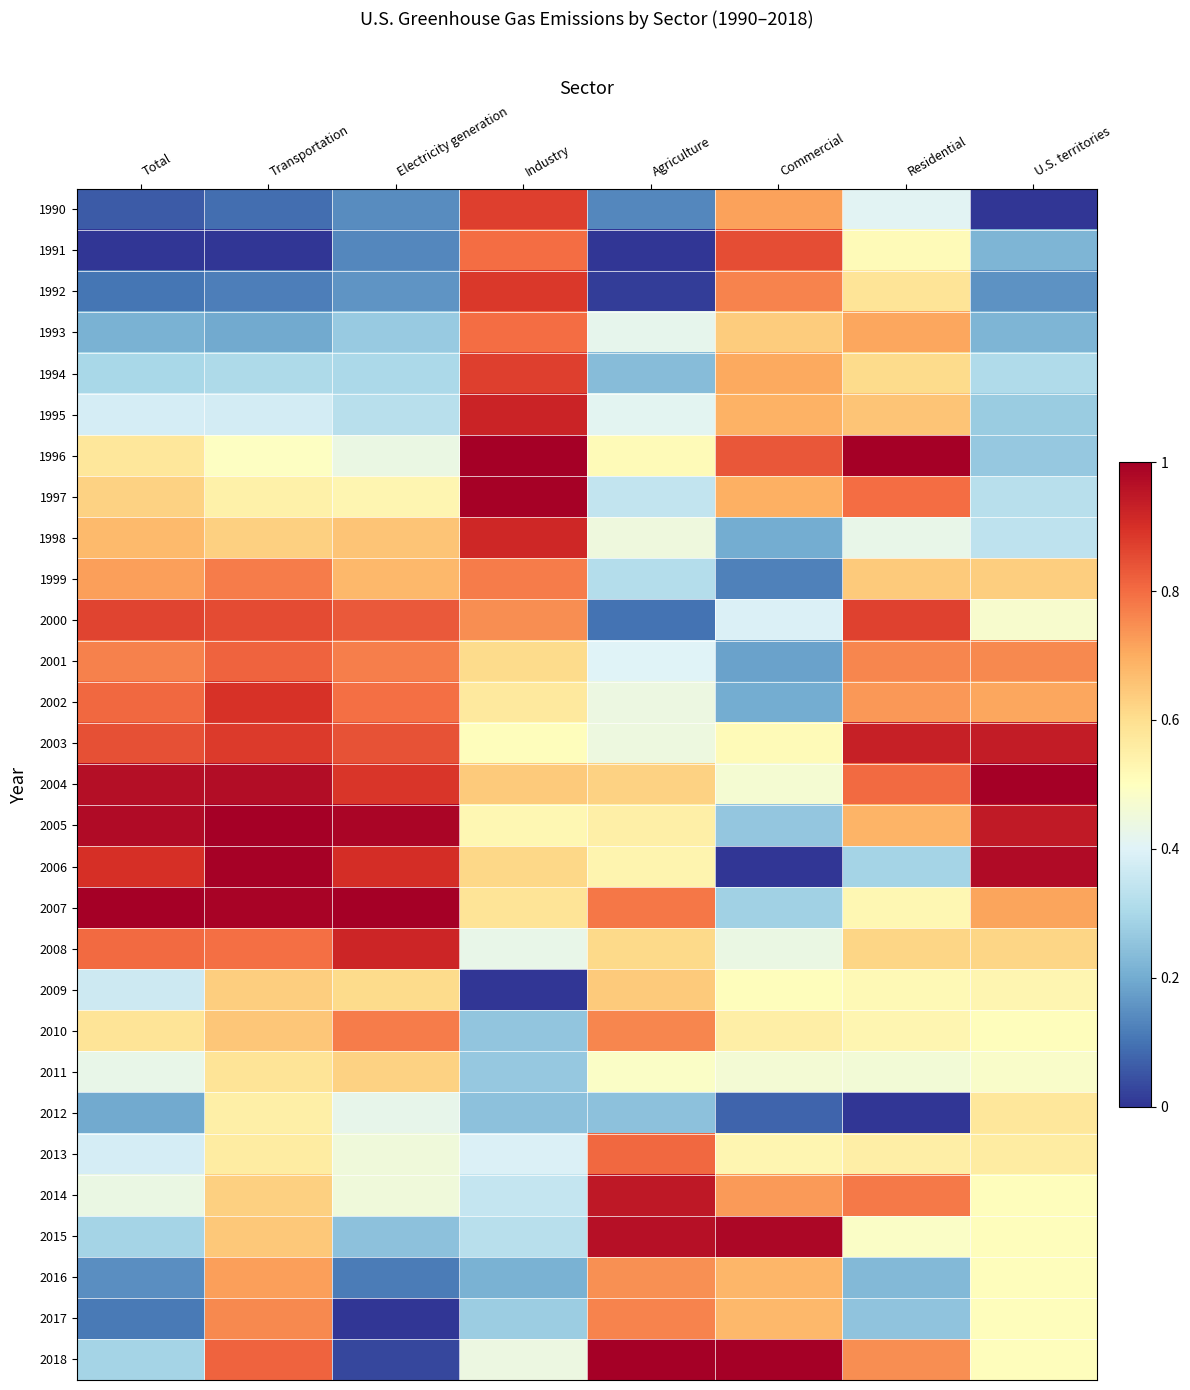

Reading right to left, extract all data points from this chart.

1990: U.S. territories=0.0	Residential=0.4	Commercial=0.7	Agriculture=0.1	Industry=0.9	Electricity generation=0.1	Transportation=0.1	Total=0.1
1991: U.S. territories=0.2	Residential=0.5	Commercial=0.9	Agriculture=0.0	Industry=0.8	Electricity generation=0.1	Transportation=0.0	Total=0.0
1992: U.S. territories=0.2	Residential=0.6	Commercial=0.8	Agriculture=0.0	Industry=0.9	Electricity generation=0.2	Transportation=0.1	Total=0.1
1993: U.S. territories=0.2	Residential=0.7	Commercial=0.6	Agriculture=0.4	Industry=0.8	Electricity generation=0.3	Transportation=0.2	Total=0.2
1994: U.S. territories=0.3	Residential=0.6	Commercial=0.7	Agriculture=0.2	Industry=0.9	Electricity generation=0.3	Transportation=0.3	Total=0.3
1995: U.S. territories=0.3	Residential=0.7	Commercial=0.7	Agriculture=0.4	Industry=0.9	Electricity generation=0.3	Transportation=0.4	Total=0.4
1996: U.S. territories=0.3	Residential=1.0	Commercial=0.8	Agriculture=0.5	Industry=1.0	Electricity generation=0.4	Transportation=0.5	Total=0.6
1997: U.S. territories=0.3	Residential=0.8	Commercial=0.7	Agriculture=0.3	Industry=1.0	Electricity generation=0.5	Transportation=0.5	Total=0.6
1998: U.S. territories=0.3	Residential=0.4	Commercial=0.2	Agriculture=0.4	Industry=0.9	Electricity generation=0.7	Transportation=0.6	Total=0.7
1999: U.S. territories=0.6	Residential=0.6	Commercial=0.1	Agriculture=0.3	Industry=0.8	Electricity generation=0.7	Transportation=0.8	Total=0.7
2000: U.S. territories=0.5	Residential=0.9	Commercial=0.4	Agriculture=0.1	Industry=0.7	Electricity generation=0.8	Transportation=0.9	Total=0.9
2001: U.S. territories=0.8	Residential=0.8	Commercial=0.2	Agriculture=0.4	Industry=0.6	Electricity generation=0.8	Transportation=0.8	Total=0.8
2002: U.S. territories=0.7	Residential=0.7	Commercial=0.2	Agriculture=0.4	Industry=0.6	Electricity generation=0.8	Transportation=0.9	Total=0.8
2003: U.S. territories=0.9	Residential=0.9	Commercial=0.5	Agriculture=0.4	Industry=0.5	Electricity generation=0.8	Transportation=0.9	Total=0.8
2004: U.S. territories=1.0	Residential=0.8	Commercial=0.5	Agriculture=0.6	Industry=0.6	Electricity generation=0.9	Transportation=1.0	Total=1.0
2005: U.S. territories=0.9	Residential=0.7	Commercial=0.3	Agriculture=0.5	Industry=0.5	Electricity generation=1.0	Transportation=1.0	Total=1.0
2006: U.S. territories=1.0	Residential=0.3	Commercial=0.0	Agriculture=0.5	Industry=0.6	Electricity generation=0.9	Transportation=1.0	Total=0.9
2007: U.S. territories=0.7	Residential=0.5	Commercial=0.3	Agriculture=0.8	Industry=0.6	Electricity generation=1.0	Transportation=1.0	Total=1.0
2008: U.S. territories=0.6	Residential=0.6	Commercial=0.4	Agriculture=0.6	Industry=0.4	Electricity generation=0.9	Transportation=0.8	Total=0.8
2009: U.S. territories=0.5	Residential=0.5	Commercial=0.5	Agriculture=0.6	Industry=0.0	Electricity generation=0.6	Transportation=0.6	Total=0.4
2010: U.S. territories=0.5	Residential=0.5	Commercial=0.6	Agriculture=0.8	Industry=0.3	Electricity generation=0.8	Transportation=0.7	Total=0.6
2011: U.S. territories=0.5	Residential=0.5	Commercial=0.5	Agriculture=0.5	Industry=0.3	Electricity generation=0.6	Transportation=0.6	Total=0.4
2012: U.S. territories=0.6	Residential=0.0	Commercial=0.1	Agriculture=0.2	Industry=0.2	Electricity generation=0.4	Transportation=0.5	Total=0.2
2013: U.S. territories=0.6	Residential=0.6	Commercial=0.5	Agriculture=0.8	Industry=0.4	Electricity generation=0.5	Transportation=0.6	Total=0.4
2014: U.S. territories=0.5	Residential=0.8	Commercial=0.7	Agriculture=0.9	Industry=0.4	Electricity generation=0.5	Transportation=0.6	Total=0.4
2015: U.S. territories=0.5	Residential=0.5	Commercial=1.0	Agriculture=1.0	Industry=0.3	Electricity generation=0.2	Transportation=0.6	Total=0.3
2016: U.S. territories=0.5	Residential=0.2	Commercial=0.7	Agriculture=0.7	Industry=0.2	Electricity generation=0.1	Transportation=0.7	Total=0.1
2017: U.S. territories=0.5	Residential=0.3	Commercial=0.7	Agriculture=0.8	Industry=0.3	Electricity generation=0.0	Transportation=0.8	Total=0.1
2018: U.S. territories=0.5	Residential=0.7	Commercial=1.0	Agriculture=1.0	Industry=0.4	Electricity generation=0.0	Transportation=0.8	Total=0.3